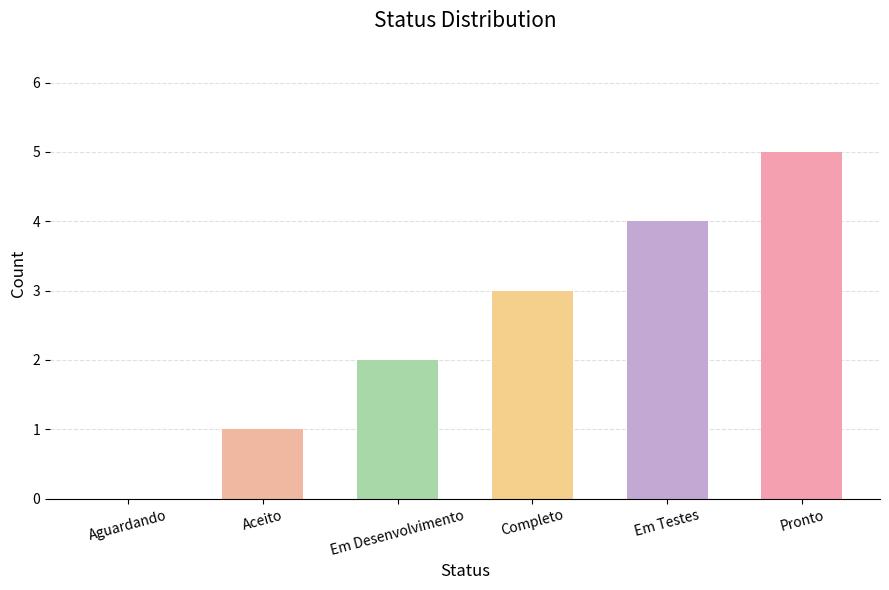

Does the chart contain any negative values?

No